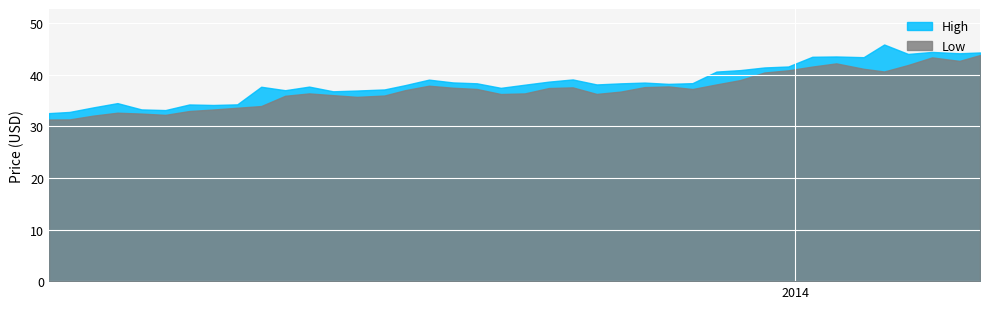

True or false: High and Low intersect in this chart.

False